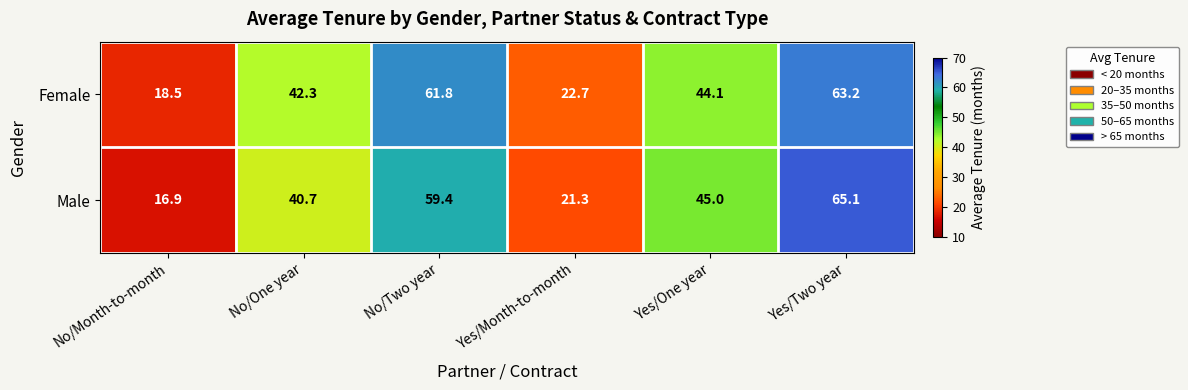

What is the highest value of the Female series?

63.2